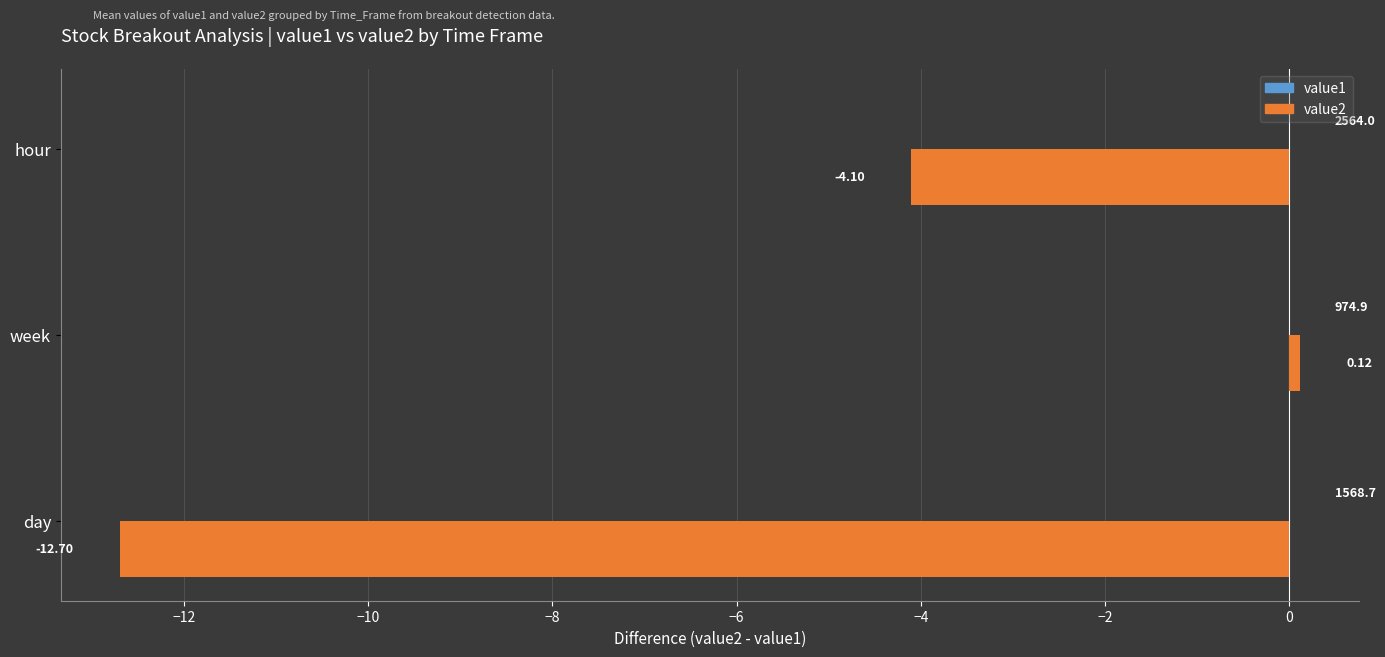

How many values are above zero?

1